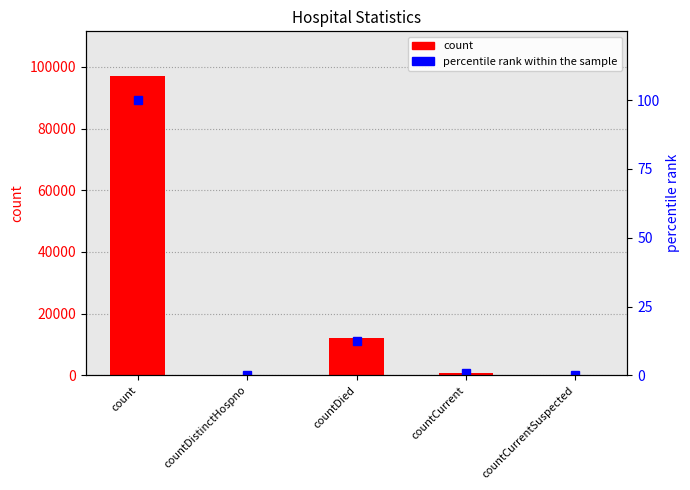

How many bars are there in each group?

2